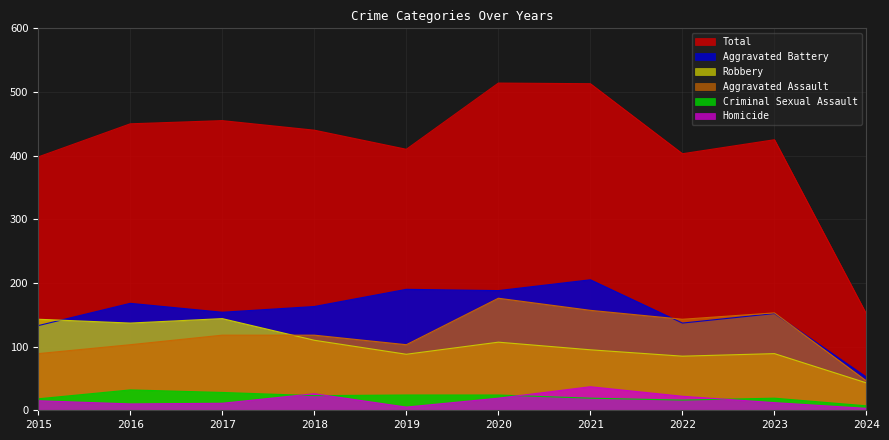

Which series has the largest range (max minus min)?

Total